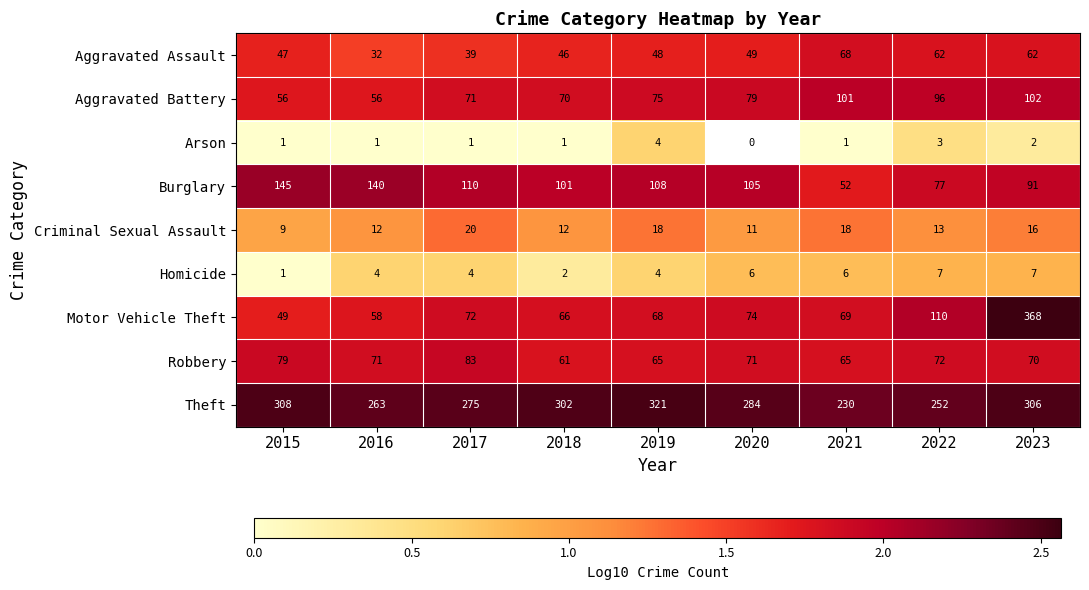

At 2016, list the series in order from smallest to largest.

Arson, Homicide, Criminal Sexual Assault, Aggravated Assault, Aggravated Battery, Motor Vehicle Theft, Robbery, Burglary, Theft